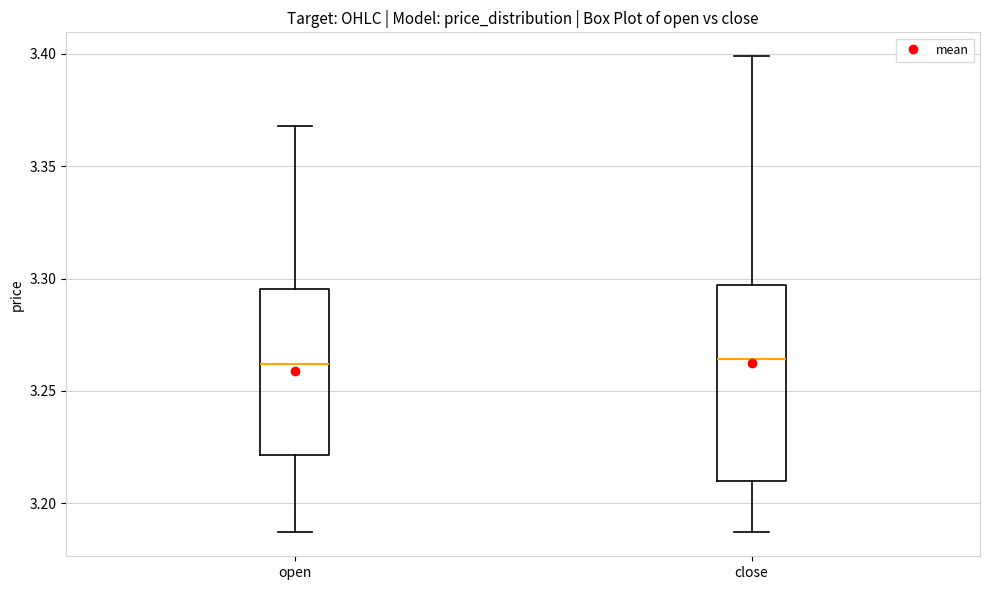

Reading left to right, read every box against the y-axis: the position of its median line, the range the box covers, and the ends of its whiskers. The values are not printed on the chart, so give them approximately, as read against the axis.

open: median 3.260, box 3.220 to 3.295, whiskers 3.185 to 3.370
close: median 3.265, box 3.210 to 3.295, whiskers 3.185 to 3.400